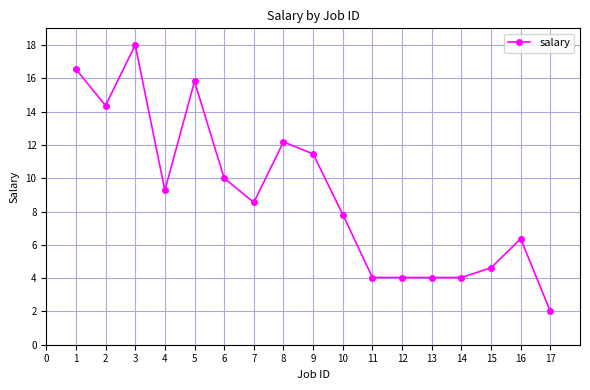

At which category does the chart reach its minimum across all series?

17